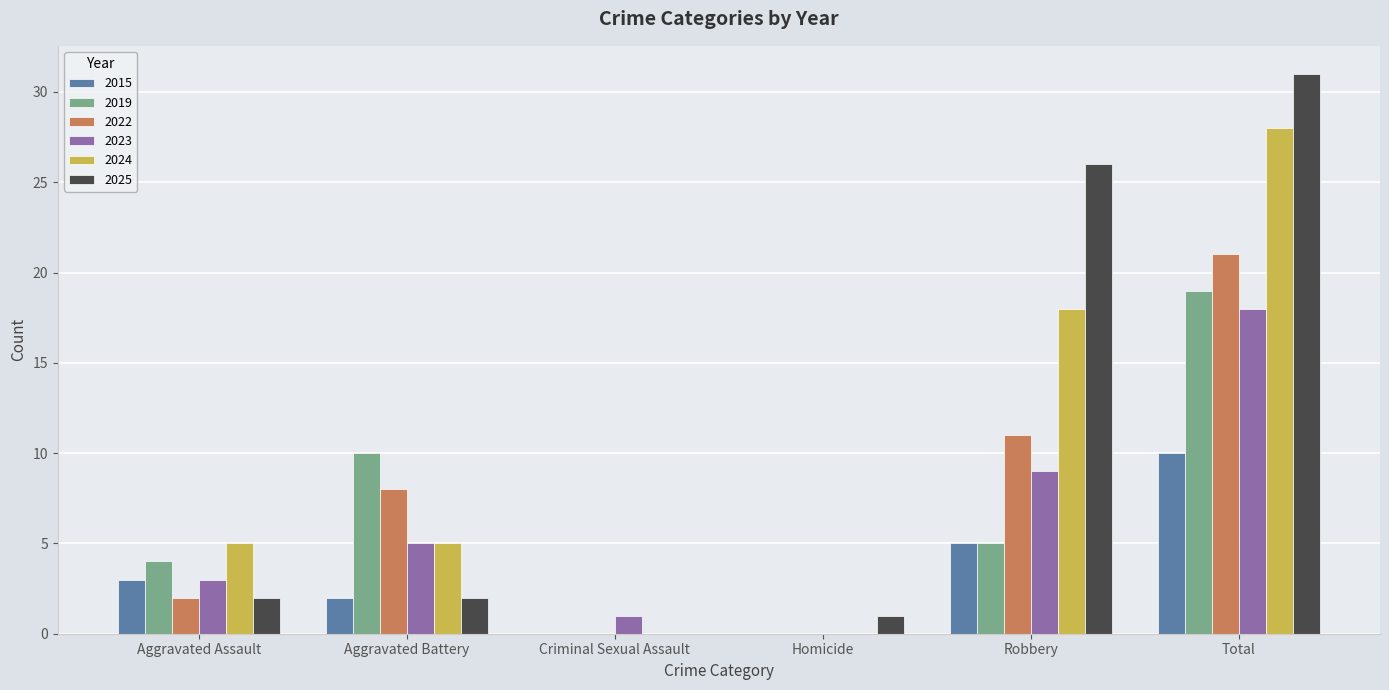

What is the spread (max minus min) of values at Aggravated Assault?

3